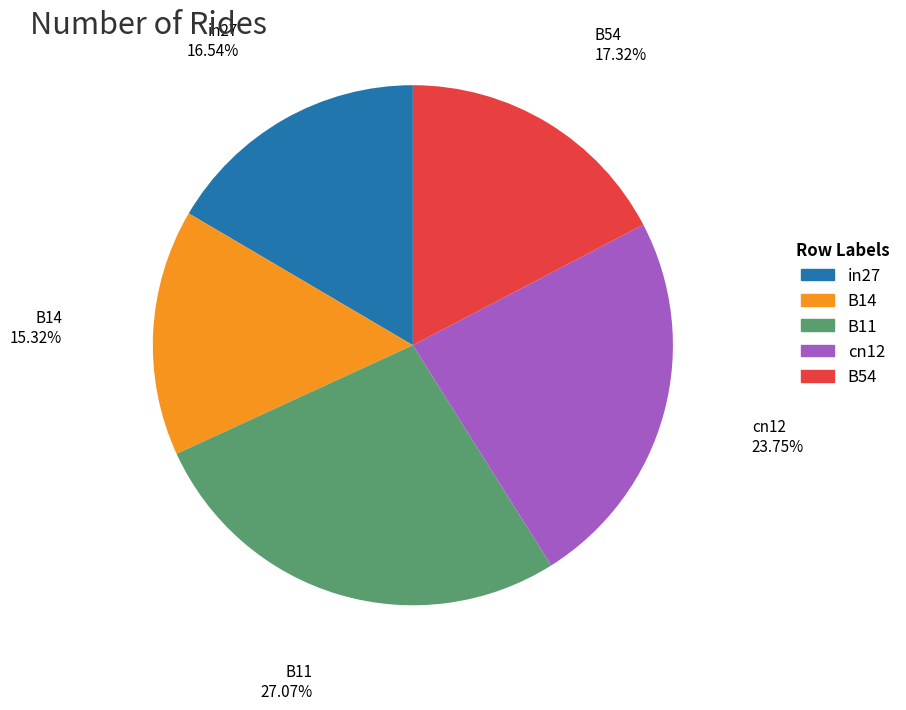

To the nearest percent, what percentage of the pie is B14?

15%